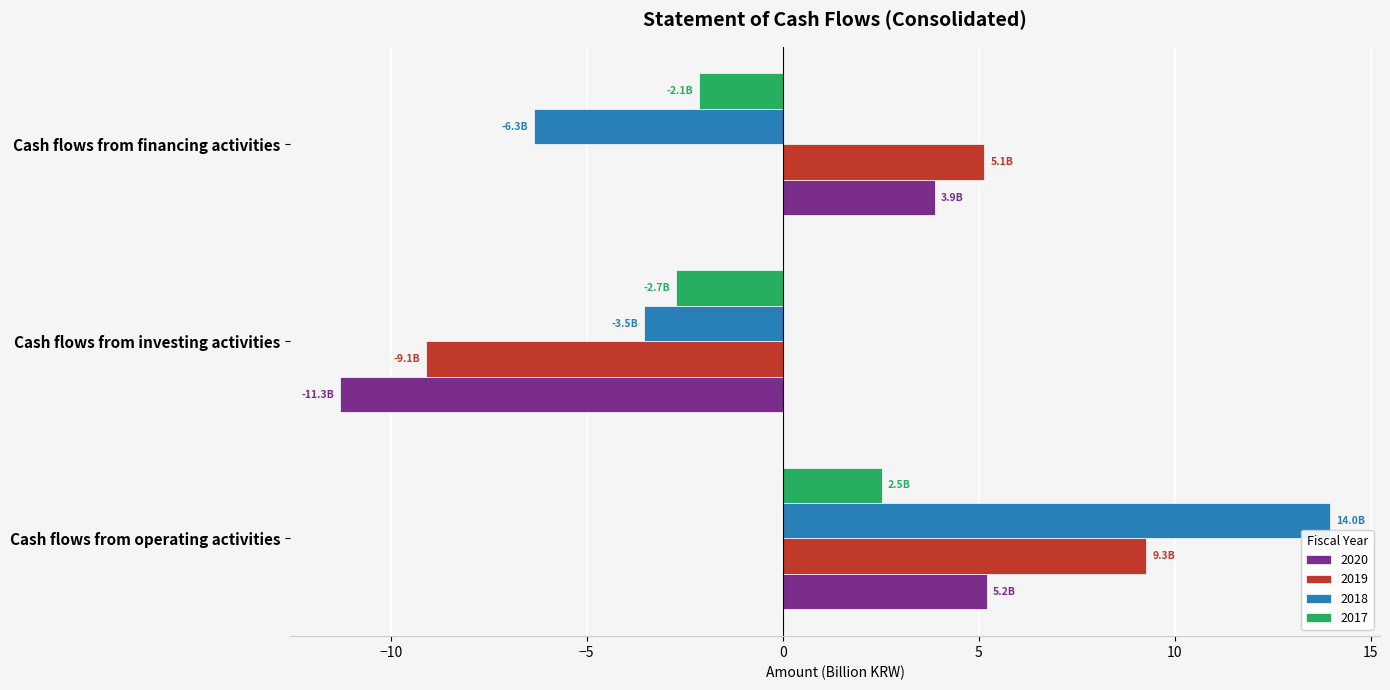

What is the difference between the highest and lowest values at Cash flows from investing activities?

8.6